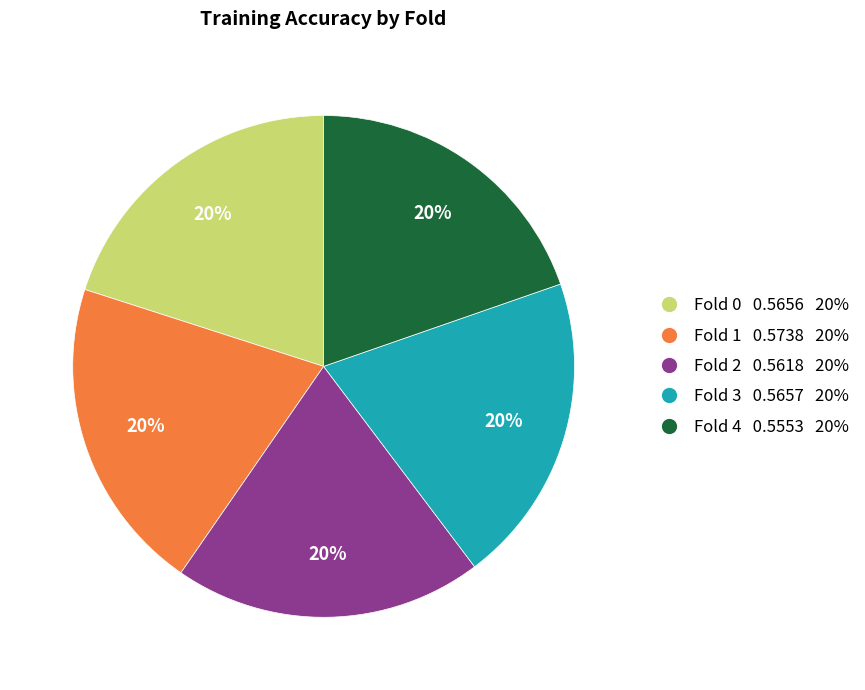

Combined, do Fold 2 and Fold 3 account for over 50%?

No